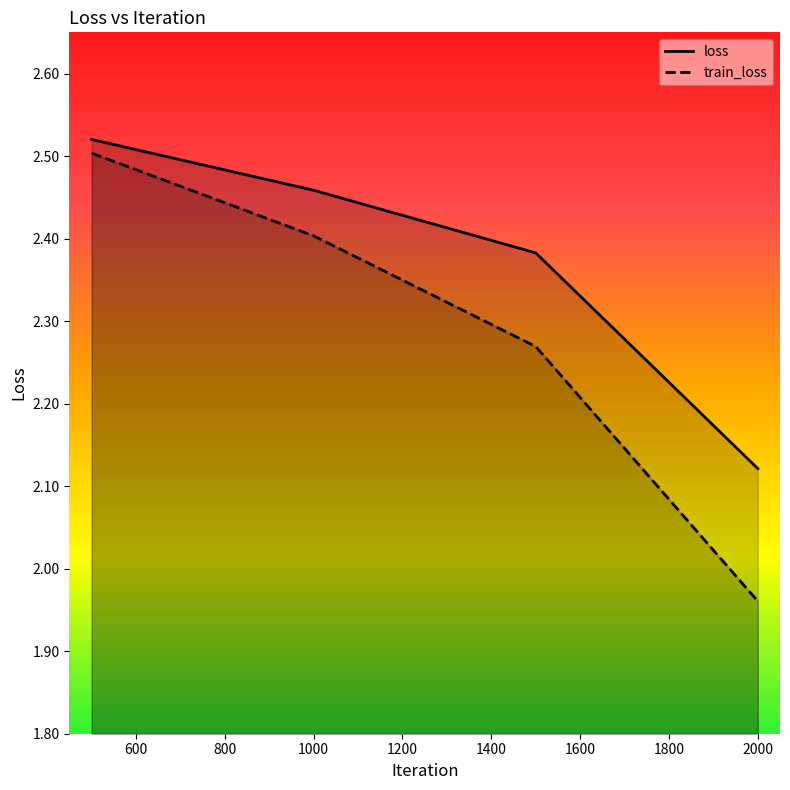

How many distinct data groups are displayed?

2